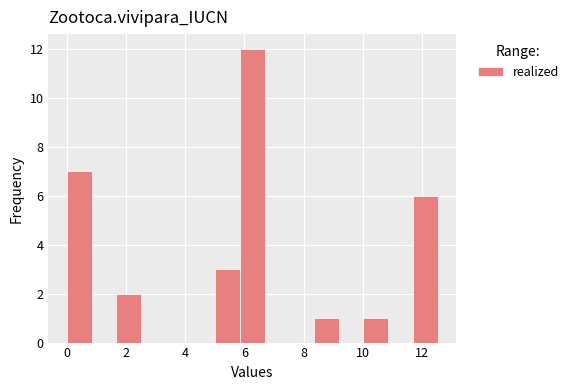

Reading left to right, list every bar in this chart as the range it spans on the x-axis followed by its height. Neither the bar edges nor the heights are printed on the chart, so give them approximately, as read against the axes.

0.0 to 0.8: 7
0.8 to 1.6: 0
1.6 to 2.6: 2
2.6 to 3.4: 0
3.4 to 4.2: 0
4.2 to 5.0: 0
5.0 to 5.8: 3
5.8 to 6.6: 12
6.6 to 7.6: 0
7.6 to 8.4: 0
8.4 to 9.2: 1
9.2 to 10.0: 0
10.0 to 10.8: 1
10.8 to 11.6: 0
11.6 to 12.6: 6